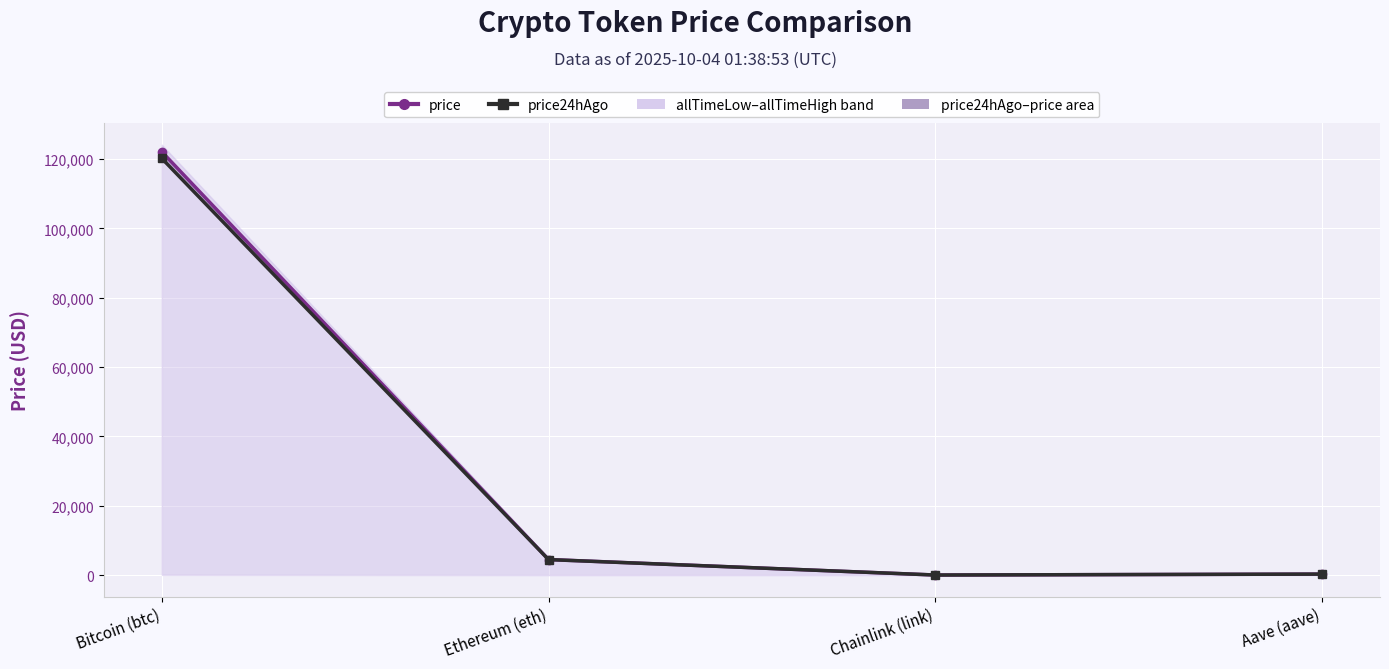

At which label does price reach its minimum?

Chainlink (link)